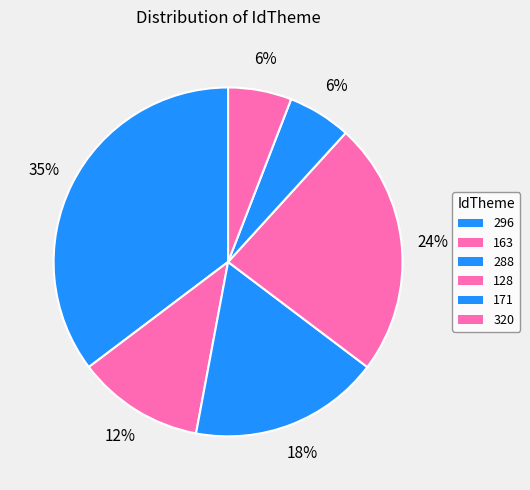

What percentage is the 288 slice, to the nearest percent?

18%